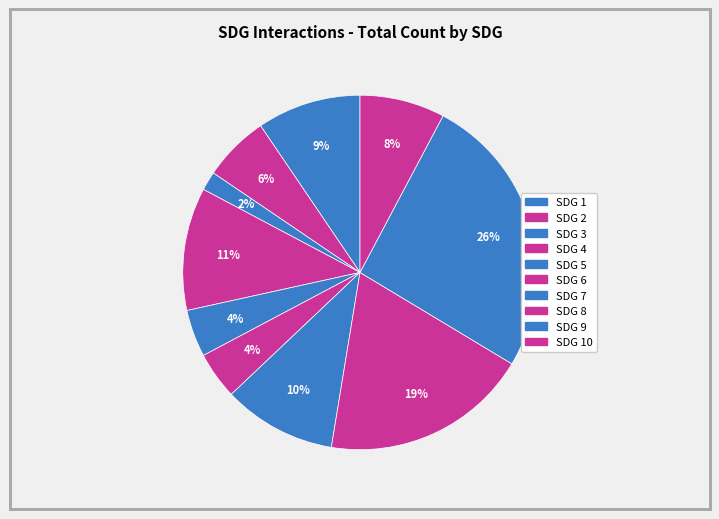

Is it true that SDG 7 is 1% of the pie?

False